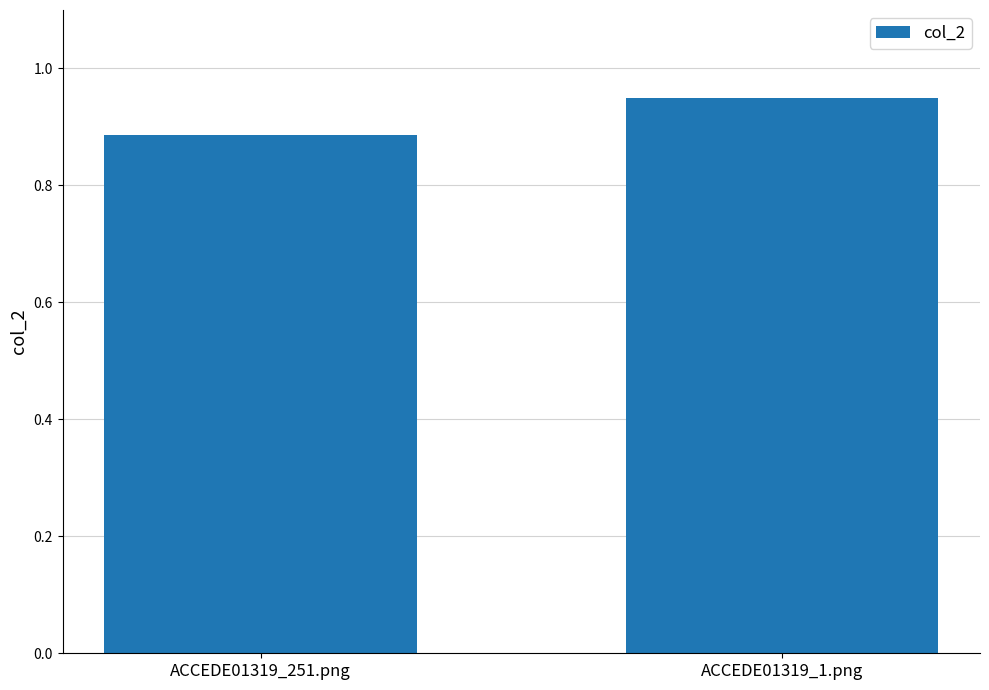

What is the difference between the values at ACCEDE01319_1.png and ACCEDE01319_251.png?

0.1